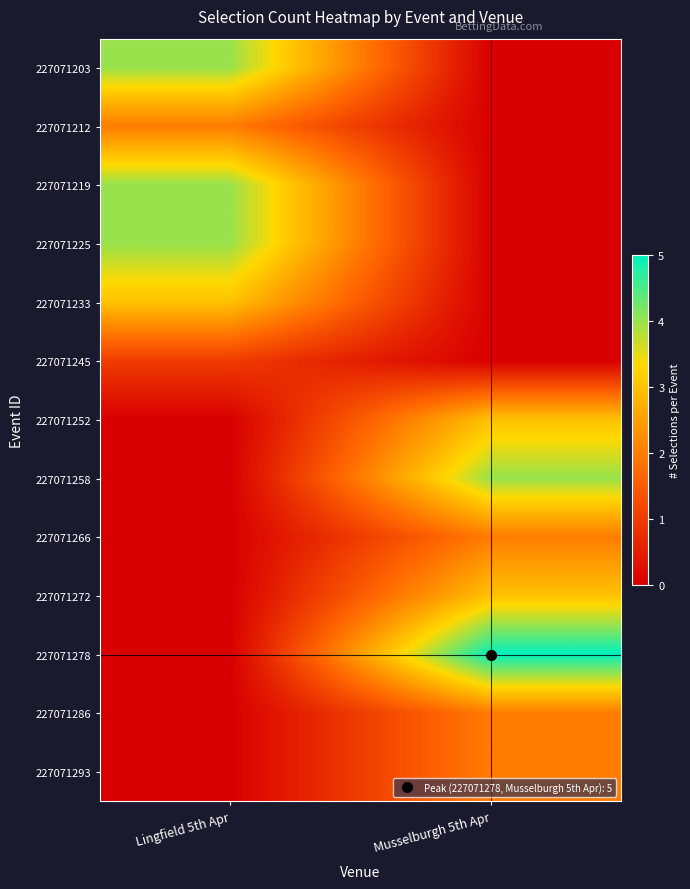

What is the spread (max minus min) of values at Musselburgh 5th Apr?

5